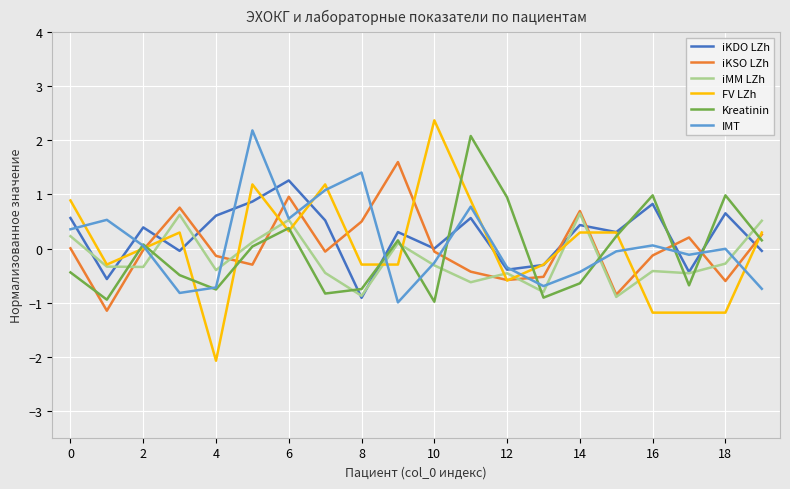

Does the chart have visible grid lines?

Yes